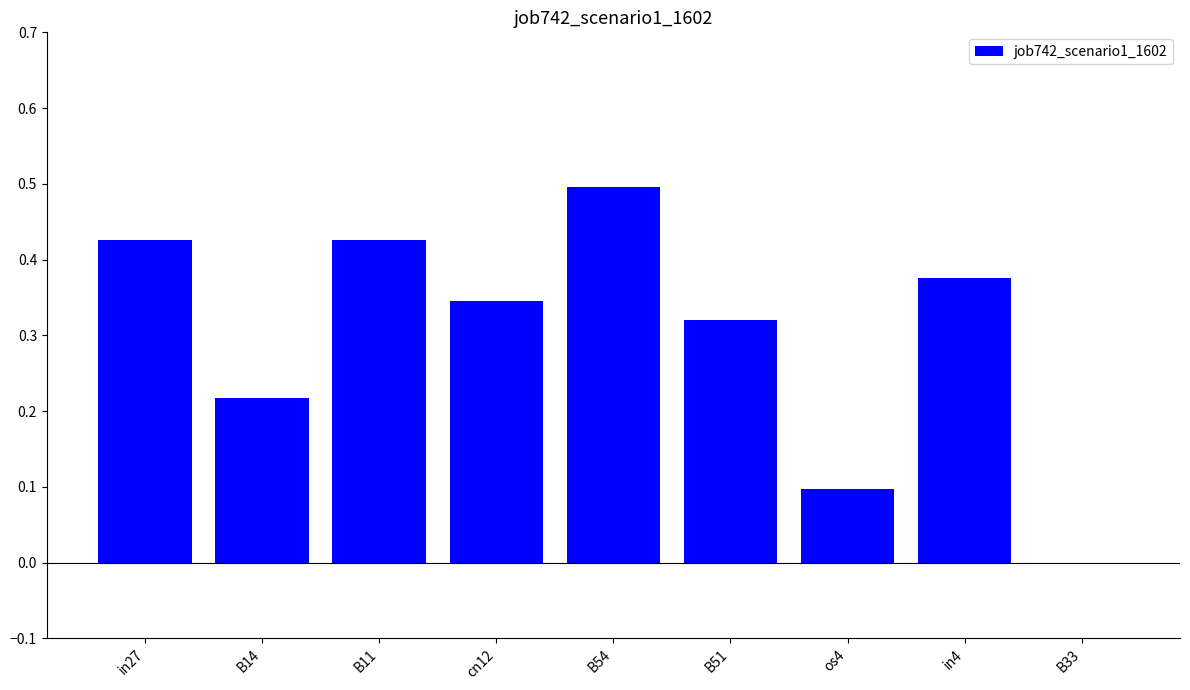

What is the maximum value shown in the chart?

0.5